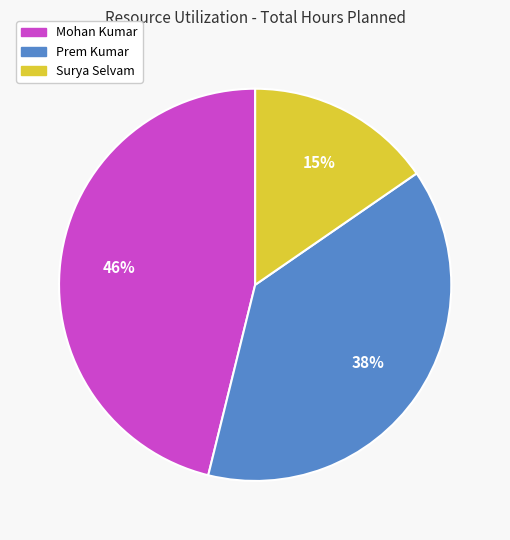

Between Prem Kumar and Surya Selvam, which is larger?

Prem Kumar